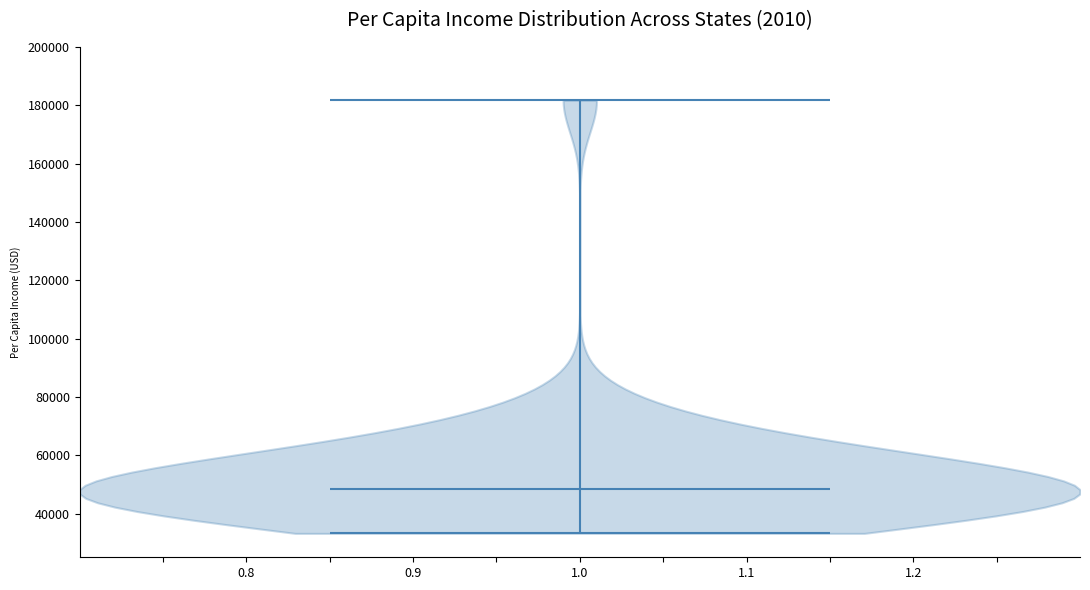

What is the highest point the violin at x = 1.0 reaches on the y-axis? The values are not printed on the chart, so give them approximately, as read against the axis.

182000